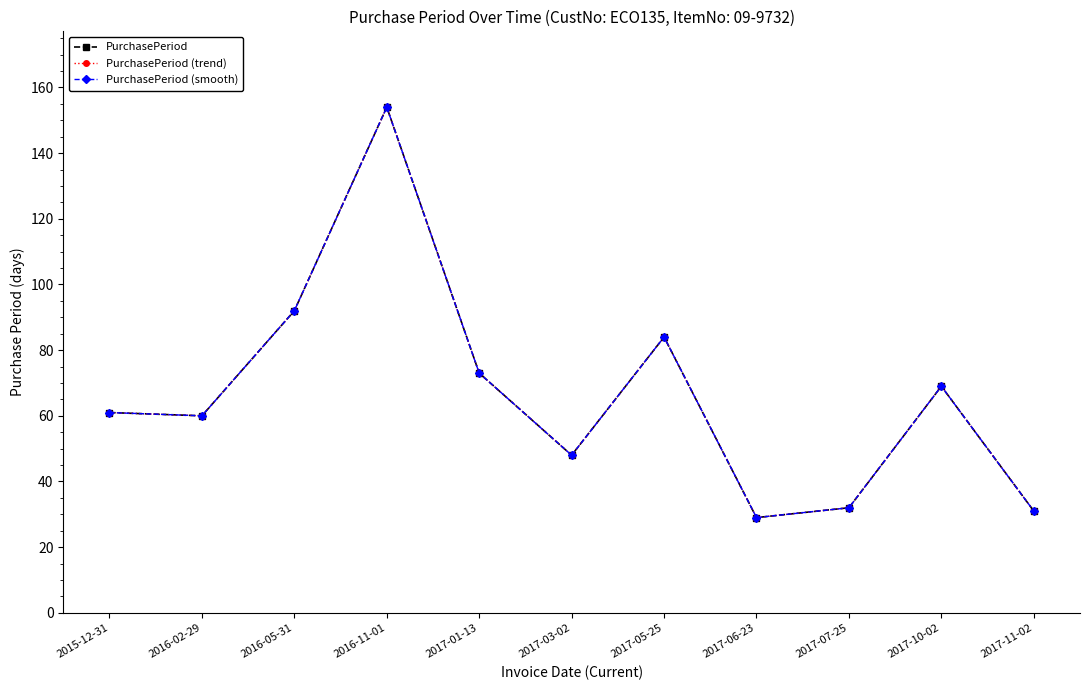

At which label does PurchasePeriod (smooth) first exceed 61?

2016-05-31